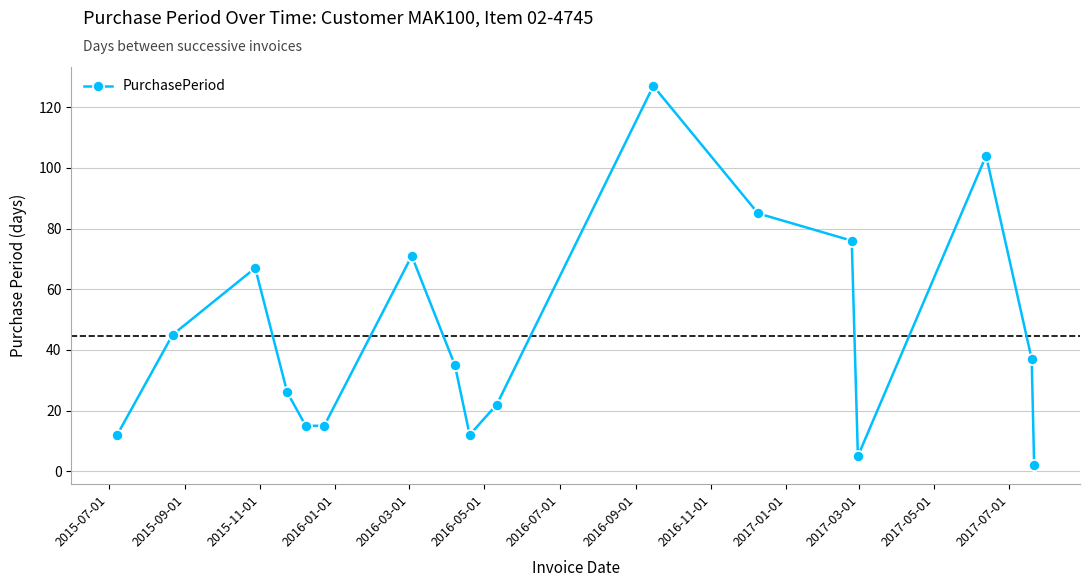

Reading left to right, list all the values displayed in this chart.

12	45	67	26	15	15	71	35	12	22	127	85	76	5	104	37	2